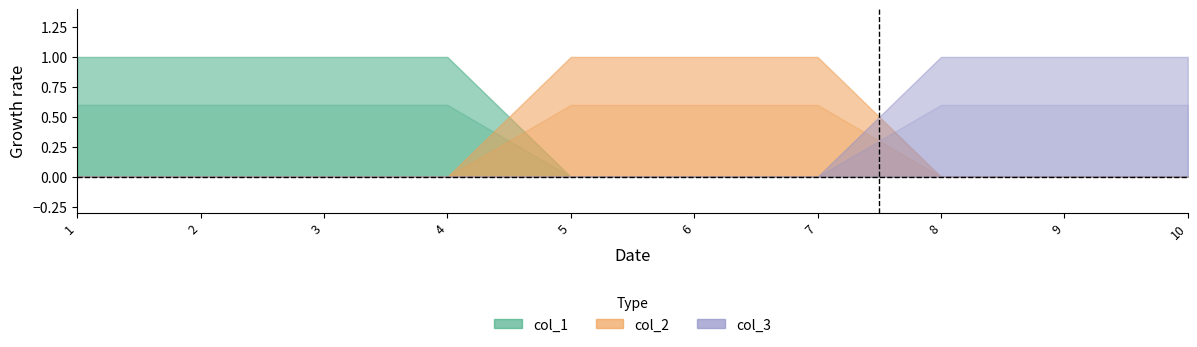

Reading left to right, transcribe all the data shown in this chart.

col_1: 1=1	2=1	3=1	4=1	5=0	6=0	7=0	8=0	9=0	10=0
col_2: 1=0	2=0	3=0	4=0	5=1	6=1	7=1	8=0	9=0	10=0
col_3: 1=0	2=0	3=0	4=0	5=0	6=0	7=0	8=1	9=1	10=1